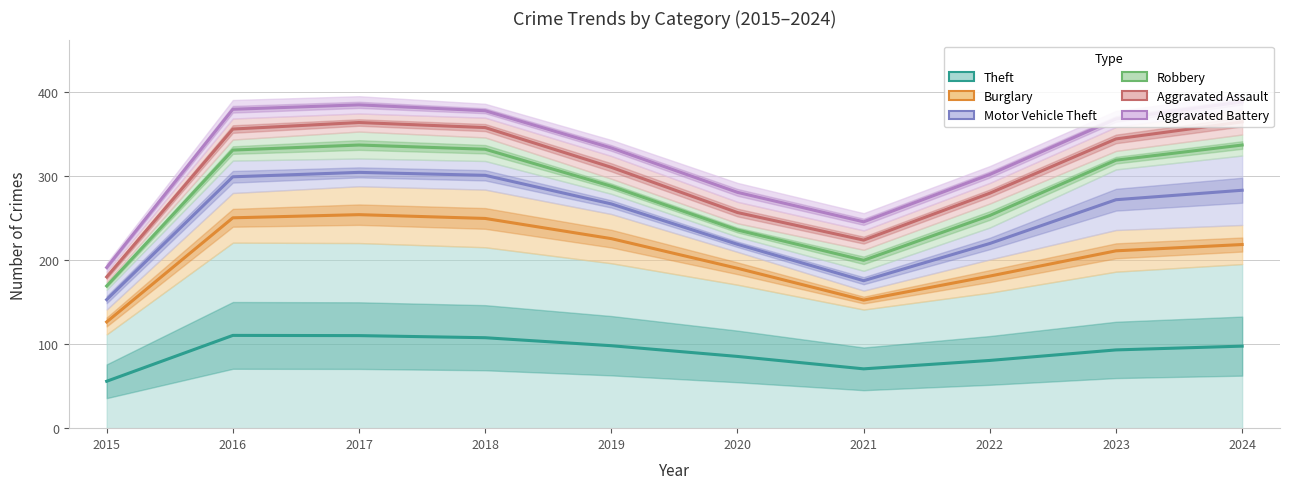

What are all the series names shown in the legend?

Theft, Burglary, Motor Vehicle Theft, Robbery, Aggravated Assault, Aggravated Battery